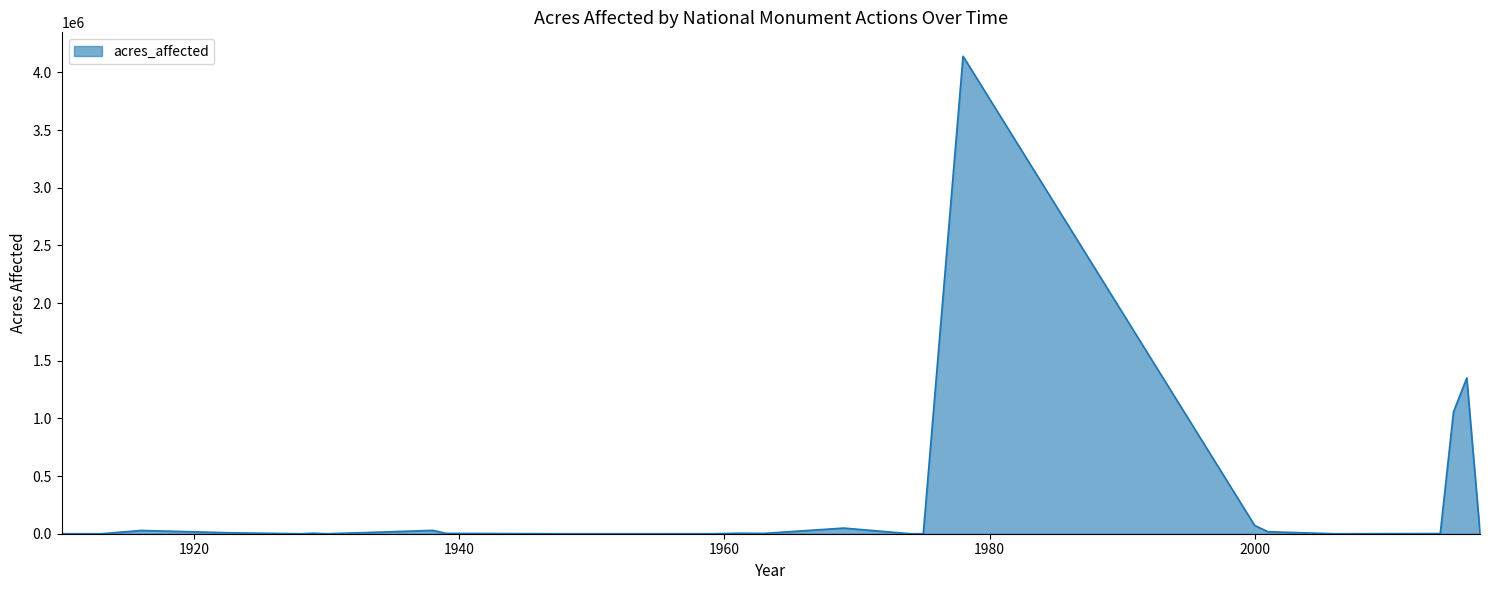

What is the difference between the maximum and minimum values?

4139999.7